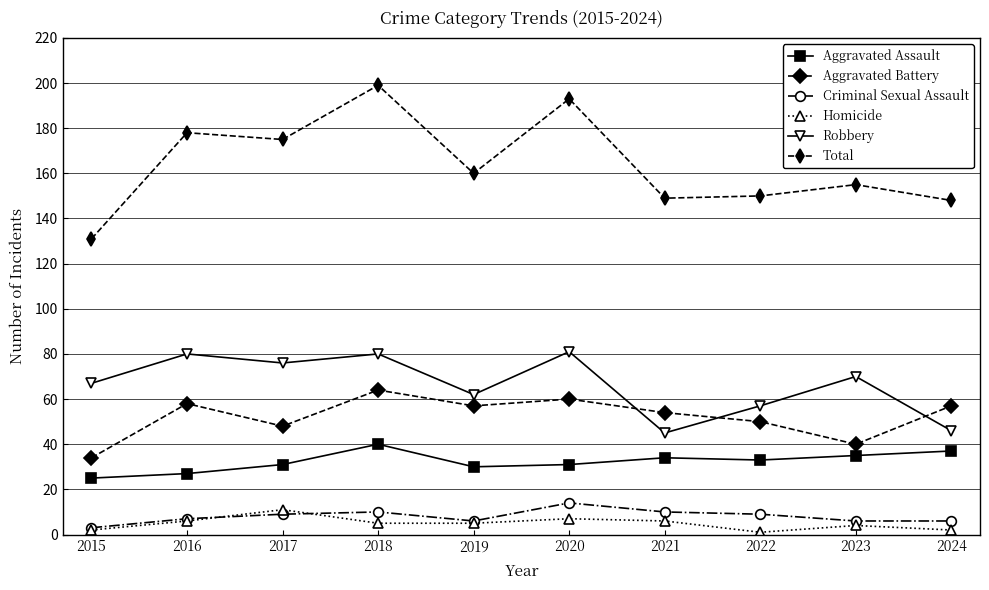

Does the chart have visible grid lines?

Yes